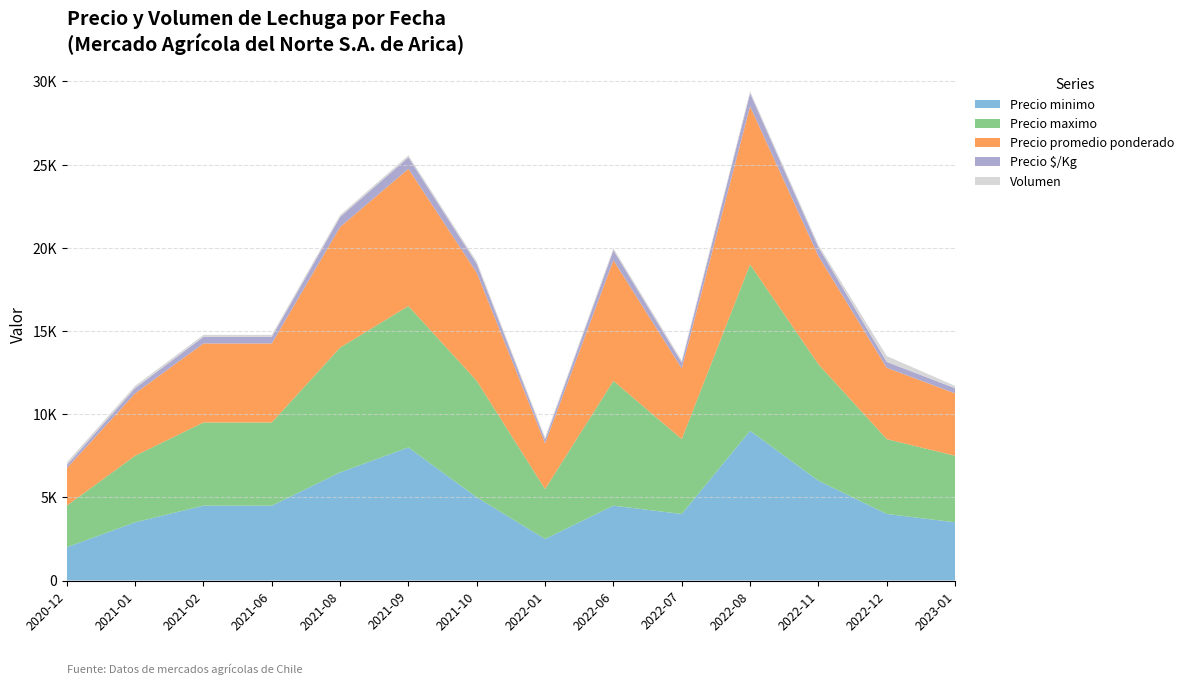

Reading right to left, what are all the values shown in this chart?

Precio minimo: 3500	4000	6000	9000	4000	4500	2500	5000	8000	6500	4500	4500	3500	2000
Precio maximo: 4000	4500	7000	10000	4500	7500	3000	7000	8500	7500	5000	5000	4000	2500
Precio promedio ponderado: 3750	4286	6500	9500	4250	7250	2750	6500	8250	7250	4750	4750	3750	2250
Precio $/Kg: 312	357	542	792	354	604	229	542	688	604	396	396	312	188
Volumen: 140	350	130	120	120	120	120	130	120	120	120	120	140	160